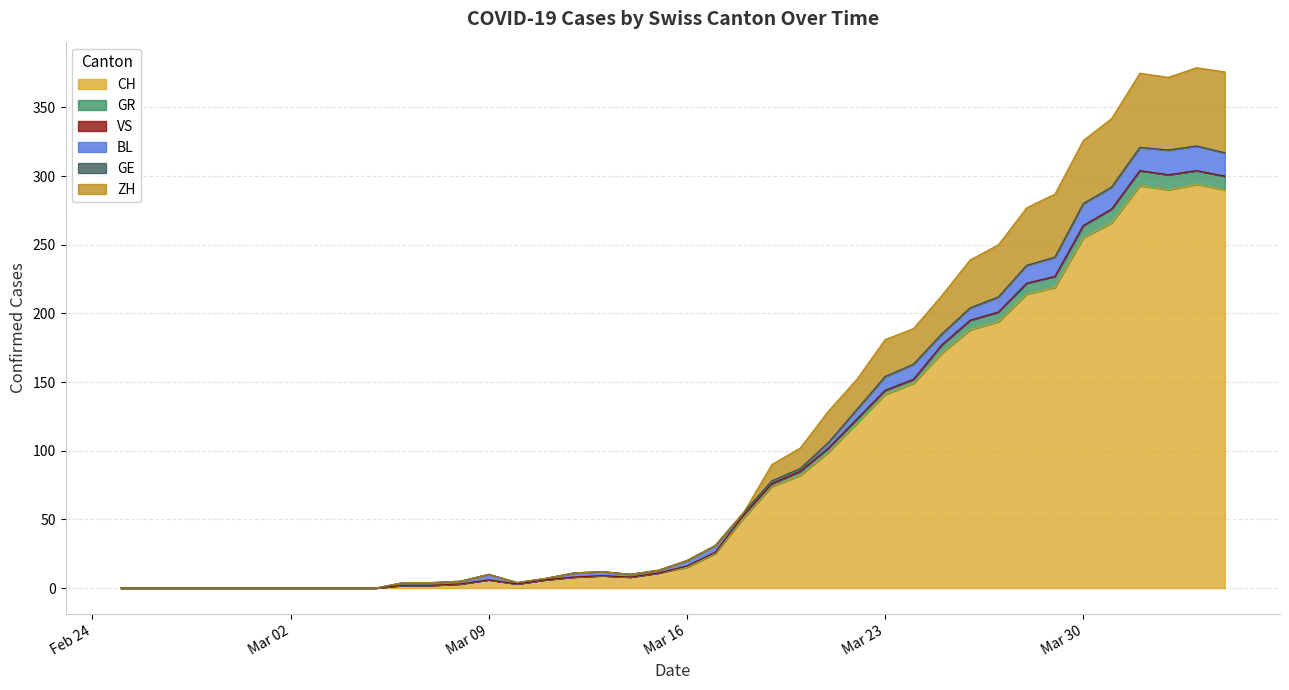

Does the chart display data point markers on the line(s)?

No